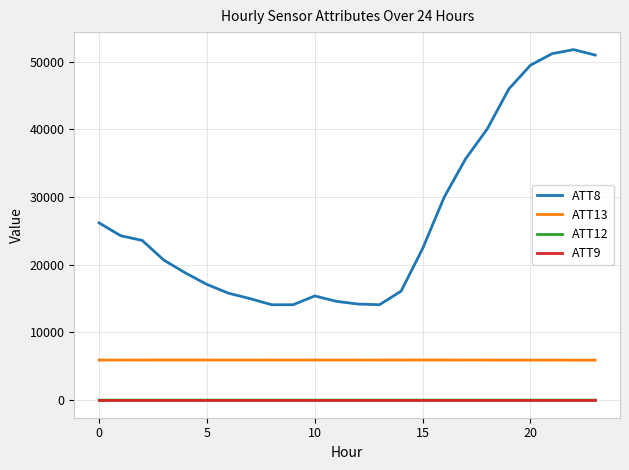

Which series has the largest total across all categories?

ATT8